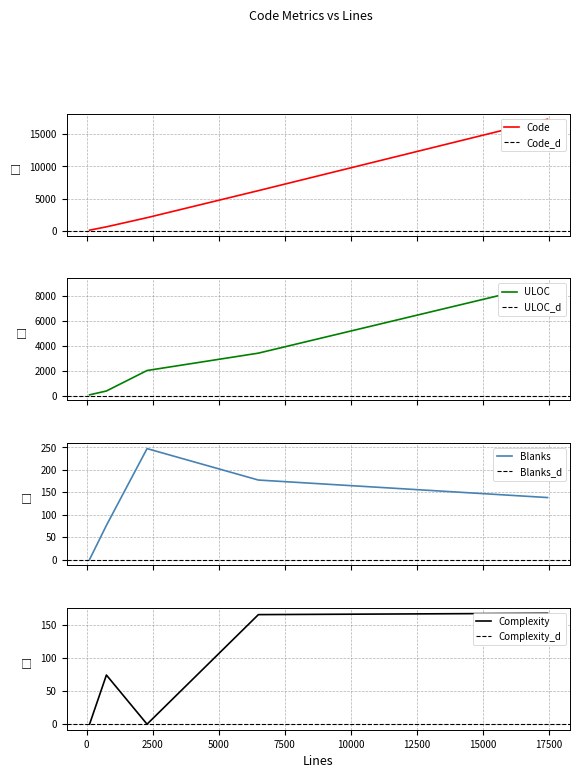

At which category is the sum across all series the highest?

17460